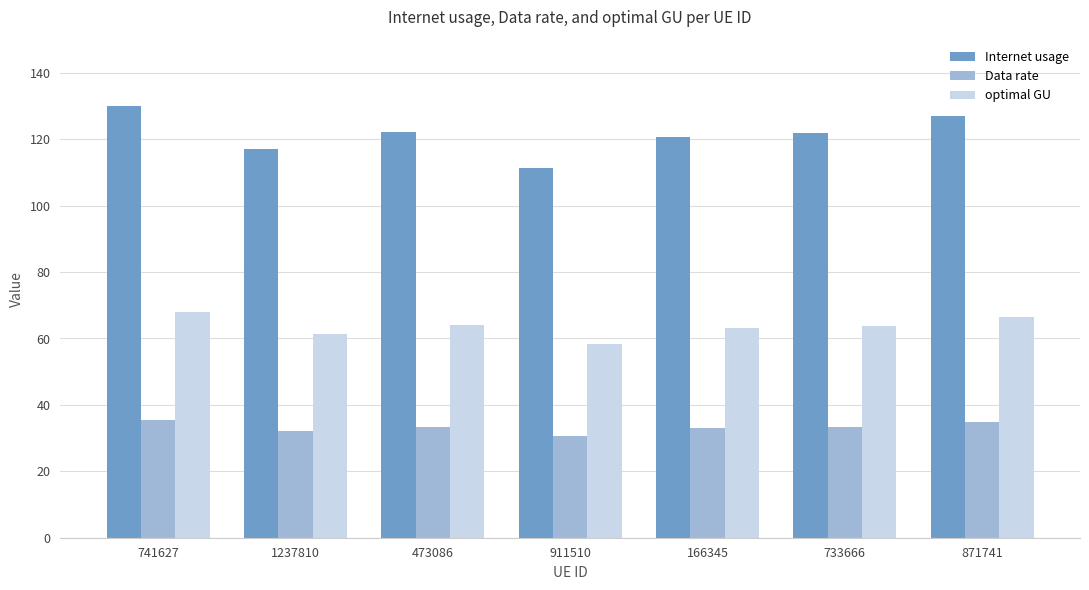

What is the maximum value for Internet usage?

129.9